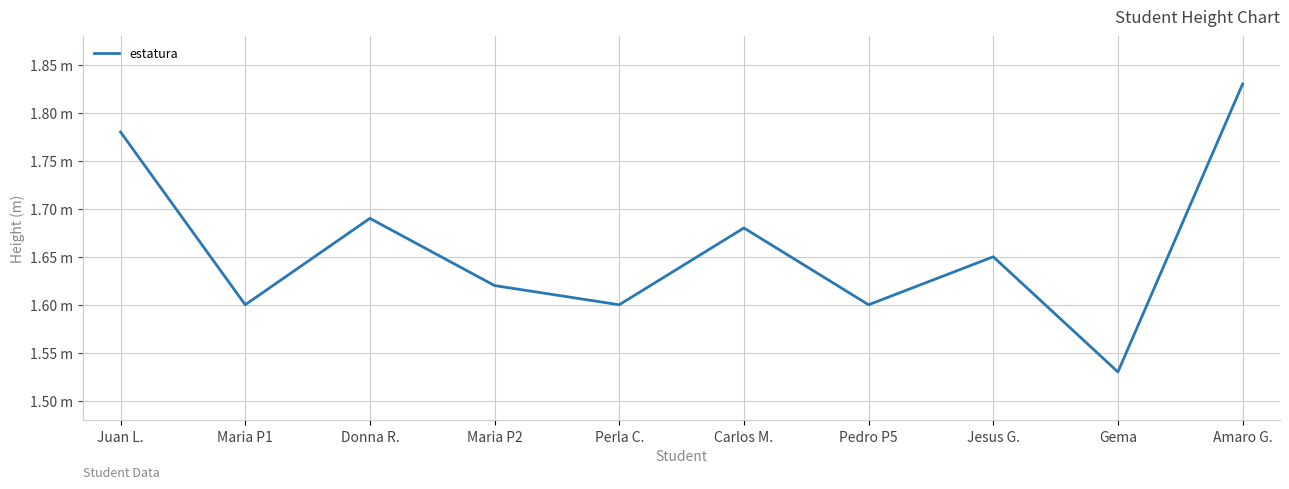

What is the label of the 5th point from the right?

Carlos M.